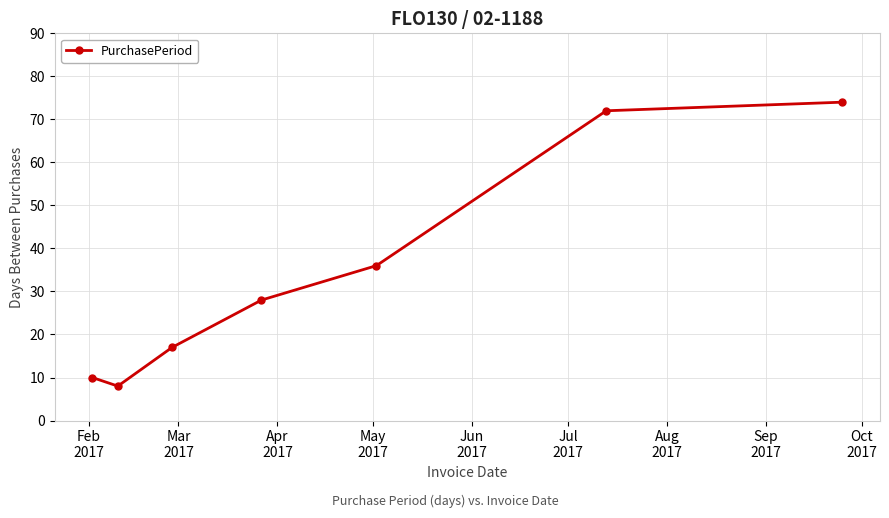

What is the sum of all values?

245